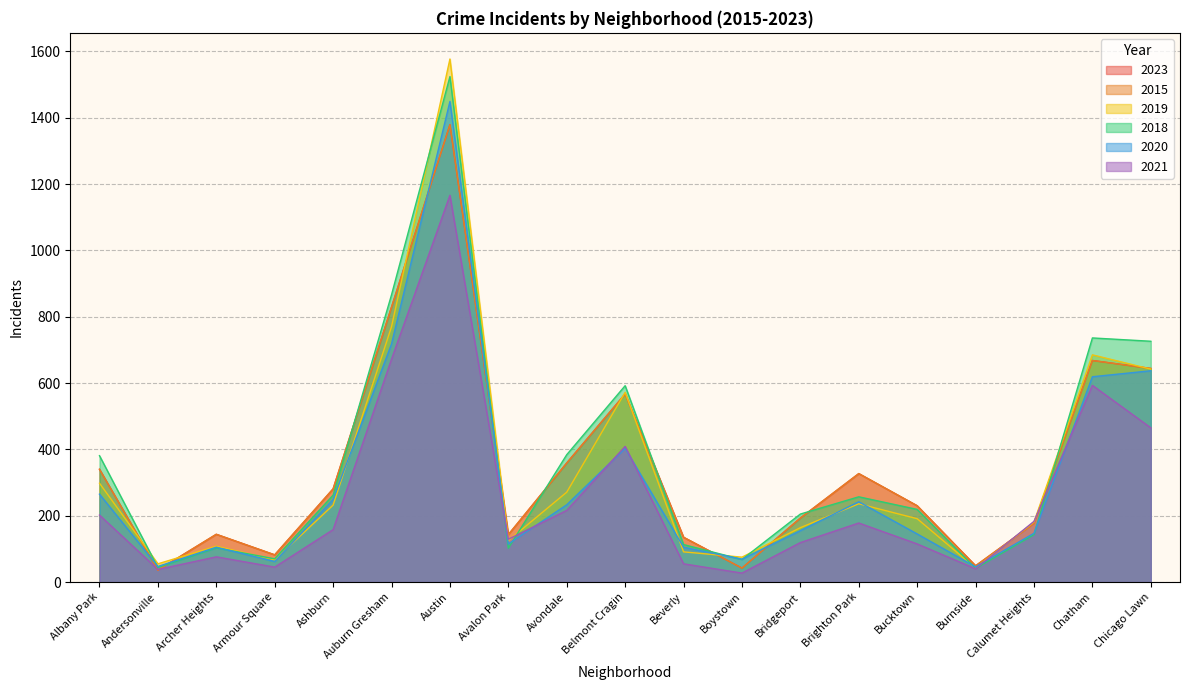

At which label does 2023 reach its minimum?

Andersonville